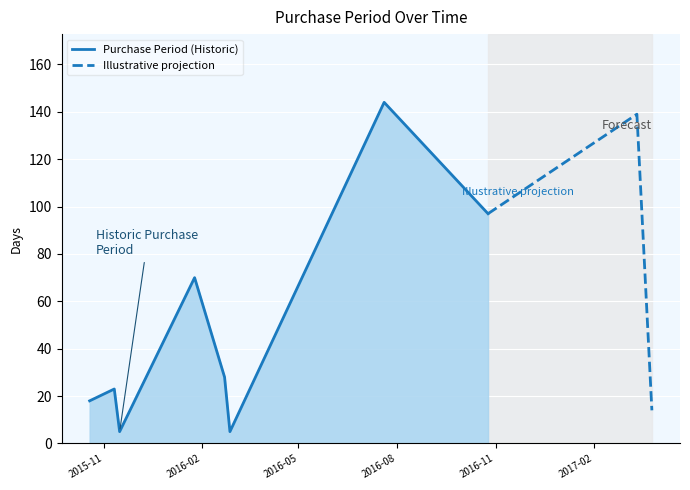

At which label is the value closest to 74?

2016-01-25